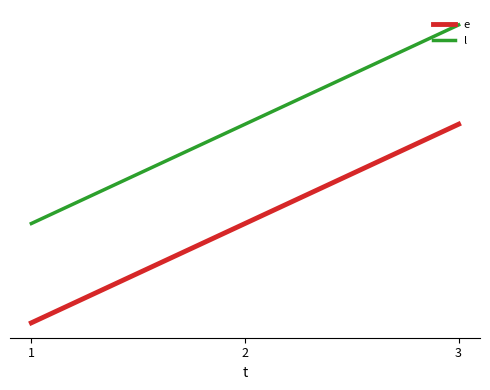

What is the sum of the l values at 2 and 3?

25